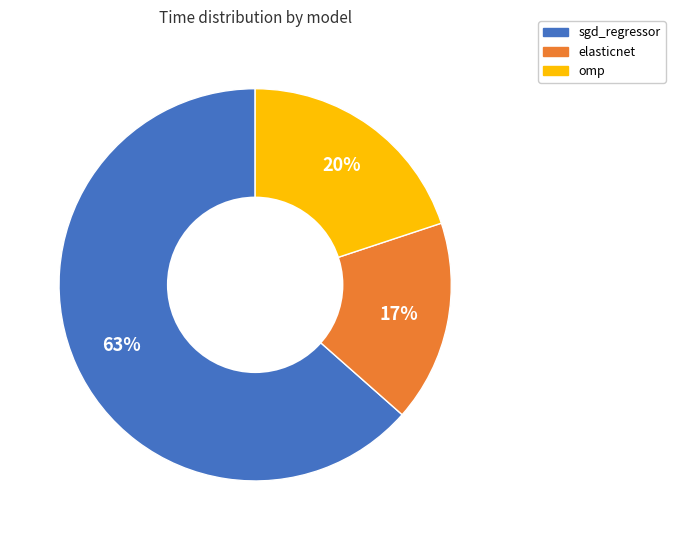

Combined, do elasticnet and sgd_regressor account for over 50%?

Yes